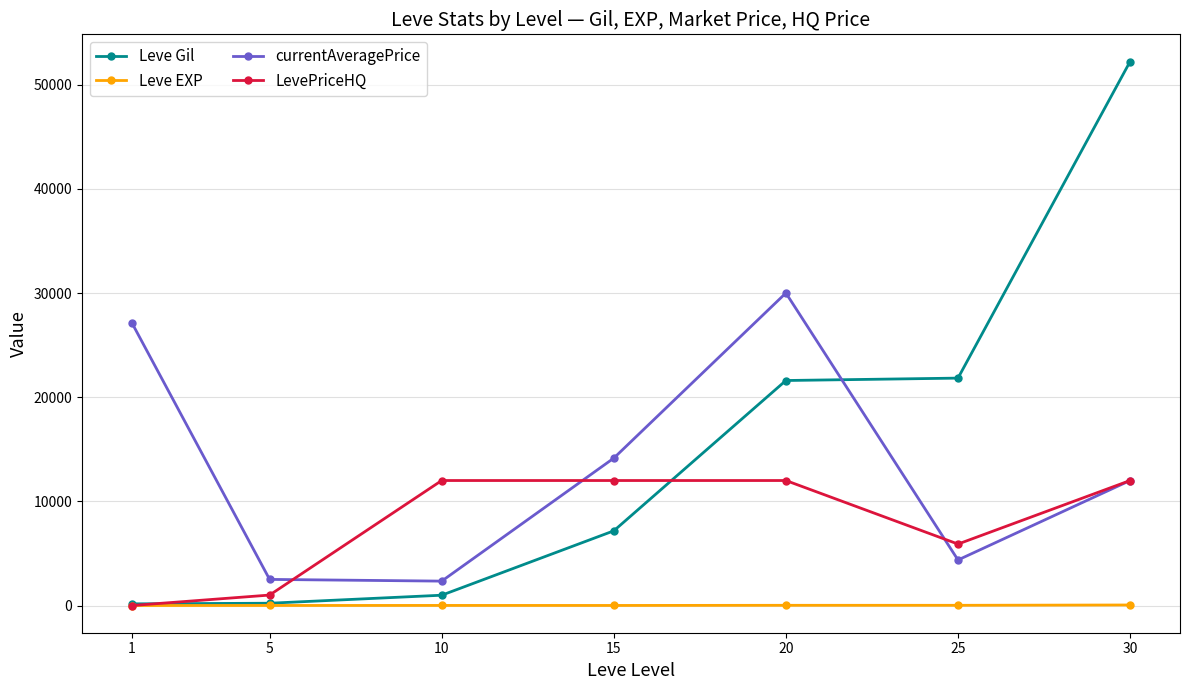

Which series has the largest range (max minus min)?

Leve Gil